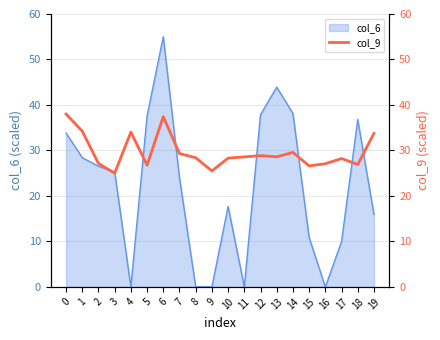

What is the difference between the maximum and minimum values?

13.0